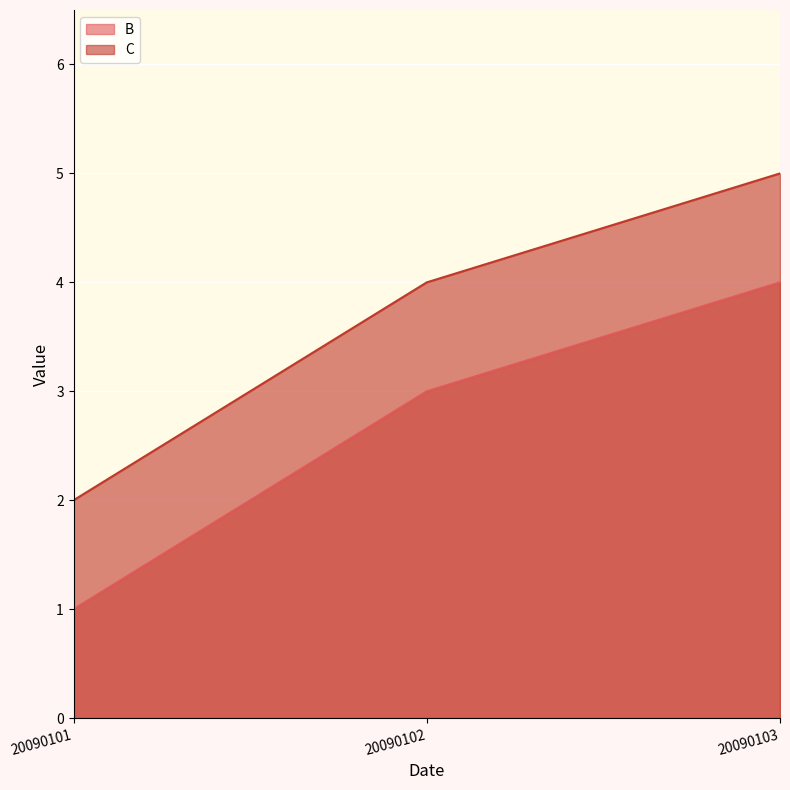

What is the minimum value shown in the chart?

1